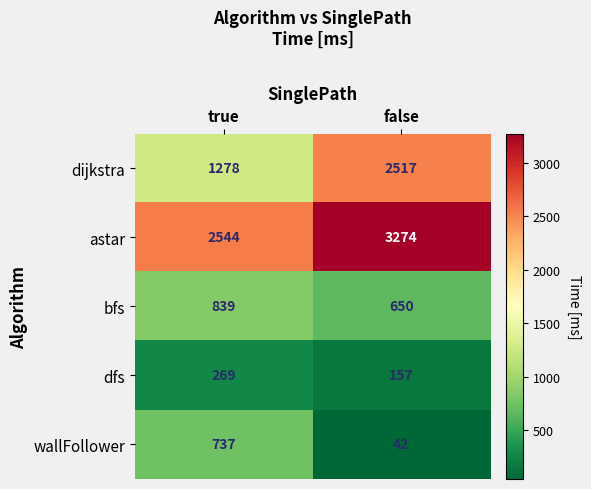

Reading right to left, extract all data points from this chart.

dijkstra: 2517	1278
astar: 3274	2544
bfs: 650	839
dfs: 157	269
wallFollower: 42	737